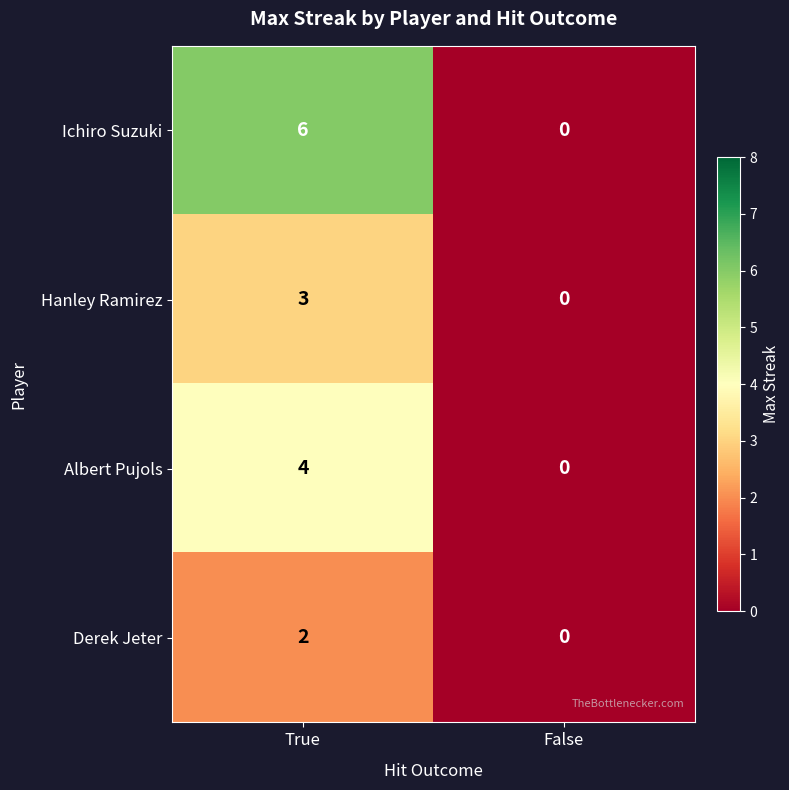

Which label corresponds to the largest value in the chart?

True